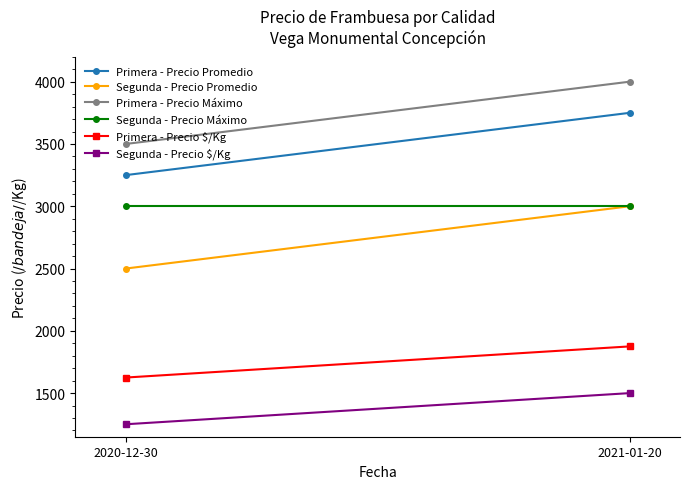

What are all the series names shown in the legend?

Primera - Precio Promedio, Segunda - Precio Promedio, Primera - Precio Máximo, Segunda - Precio Máximo, Primera - Precio $/Kg, Segunda - Precio $/Kg